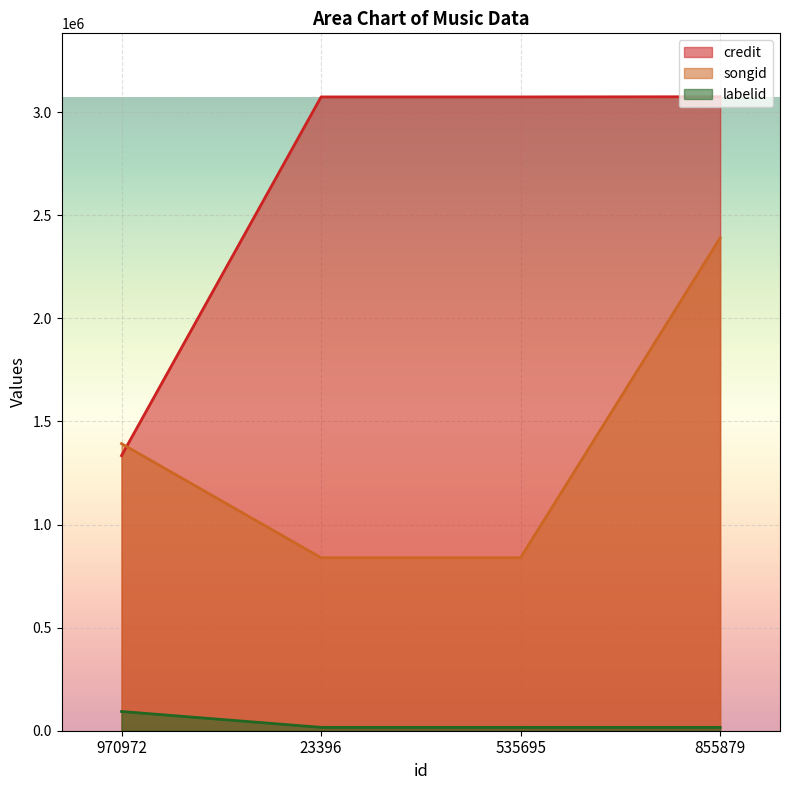

True or false: credit and labelid cross at least once.

False